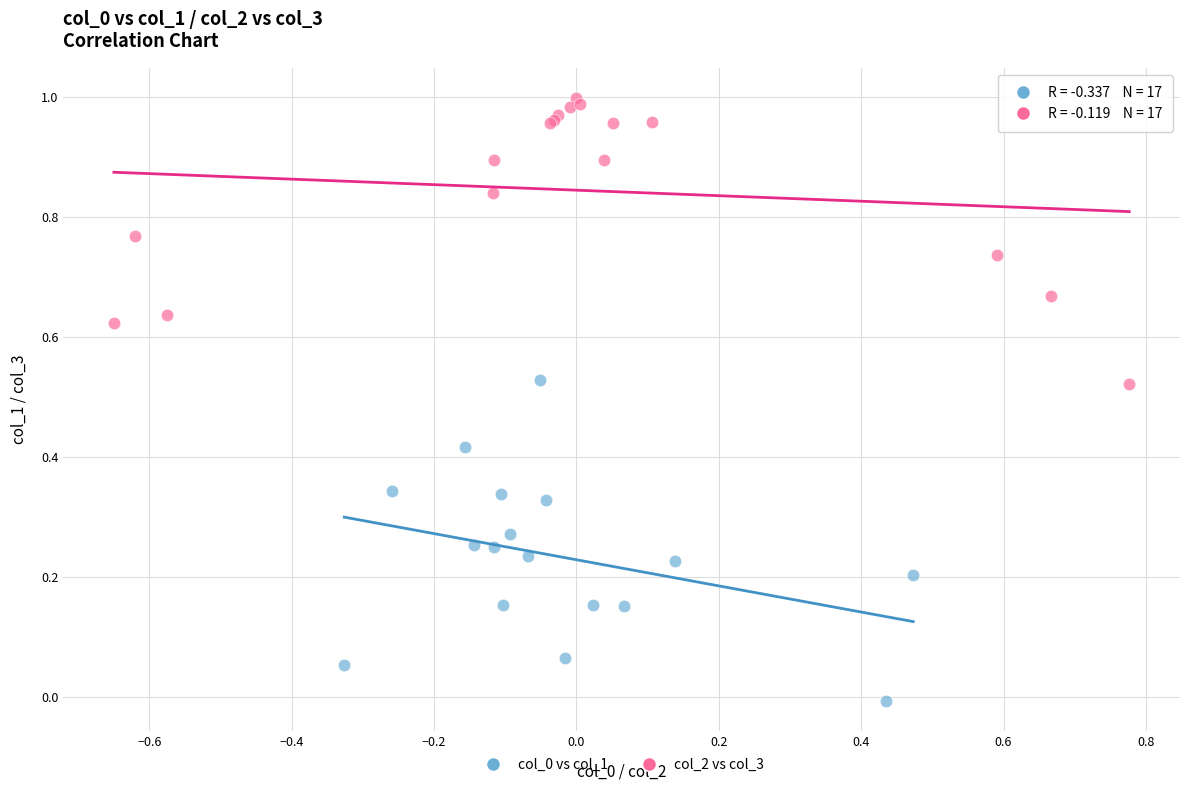

Which series reaches the maximum Y coordinate?

col_2 vs col_3